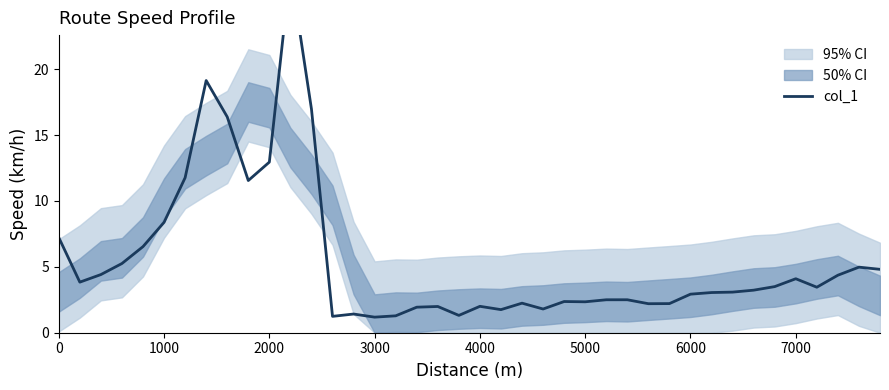

How many values are below 3?

18